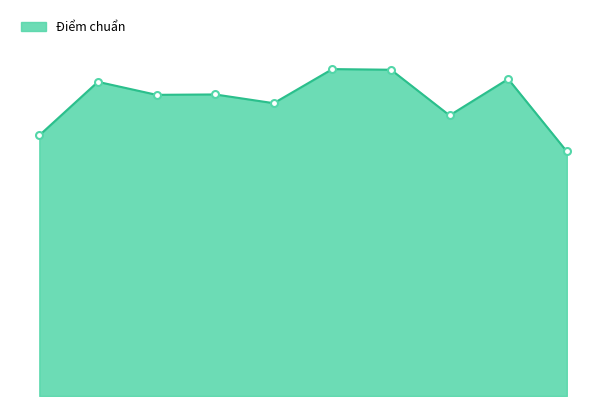

What is the sum of all values?

230.4